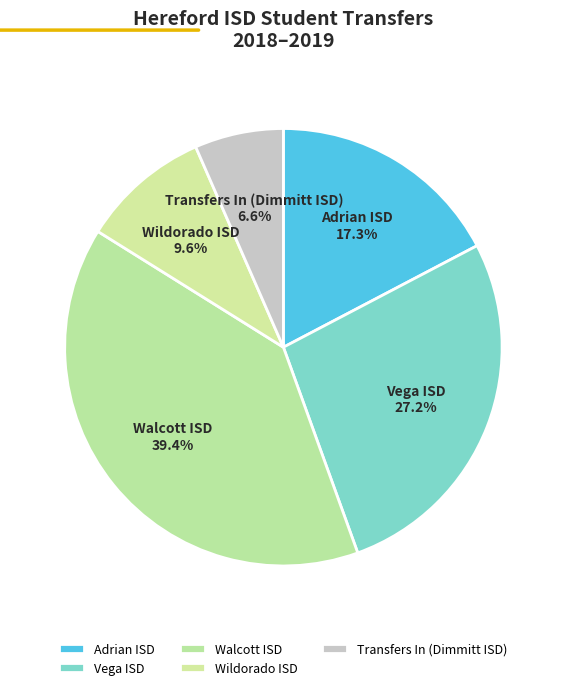

Rank the categories by value from lowest to highest.

Transfers In (Dimmitt ISD), Wildorado ISD, Adrian ISD, Vega ISD, Walcott ISD